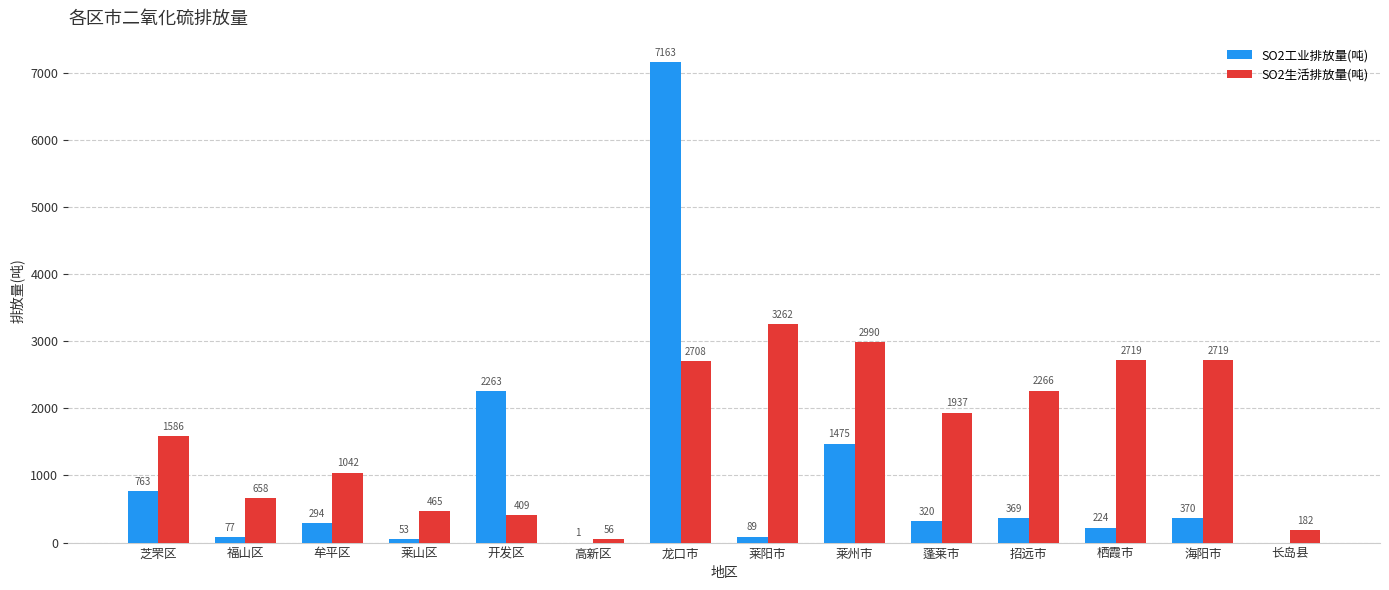

What are all the series names shown in the legend?

SO2工业排放量(吨), SO2生活排放量(吨)